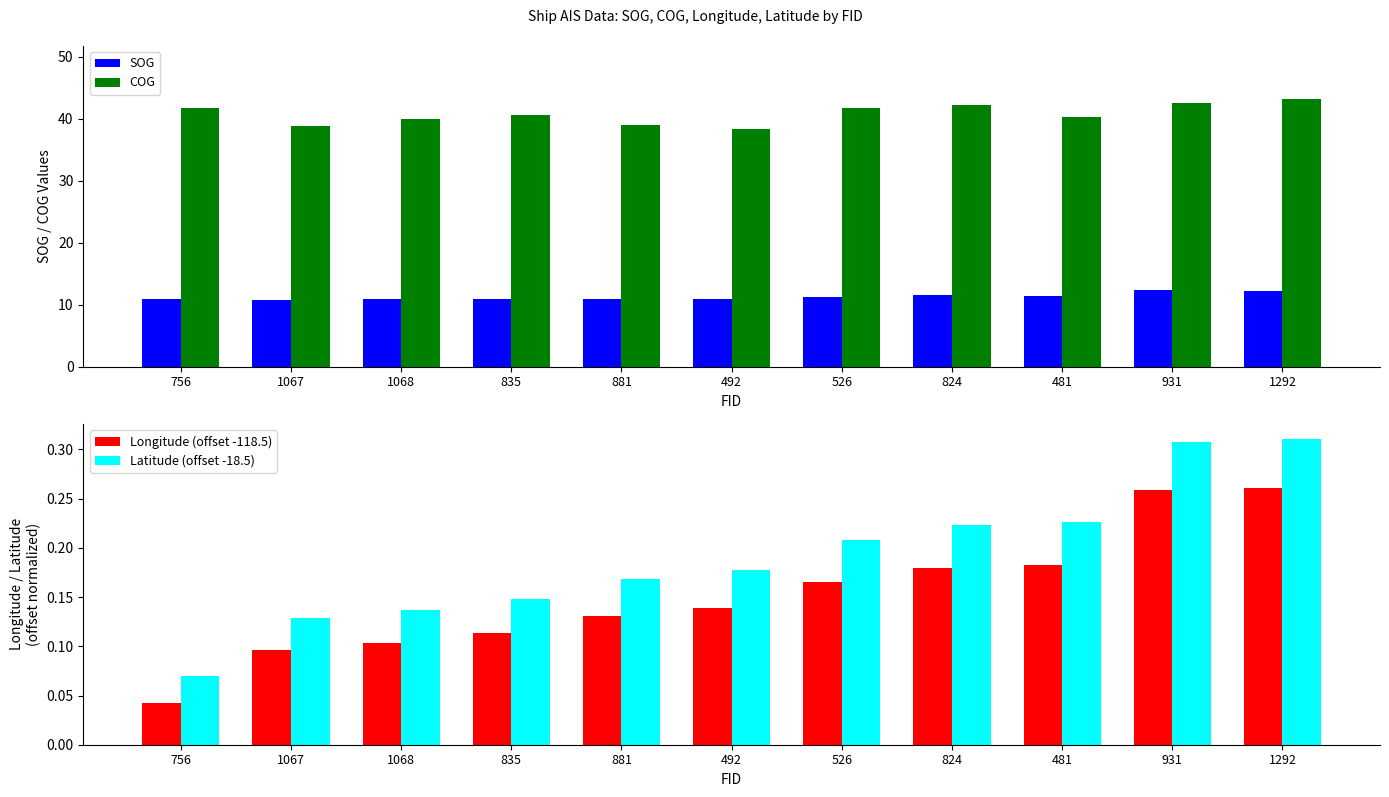

What is the value of the COG bar at the 3rd from the left?

40.0